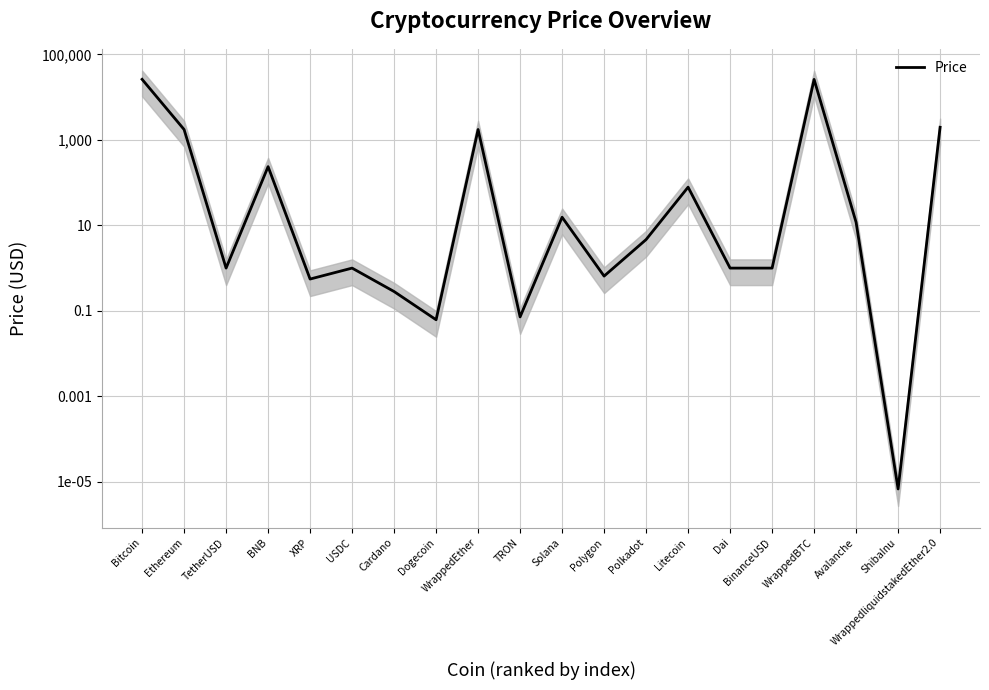

What is the change in value from Ethereum to Avalanche?

-1738.2